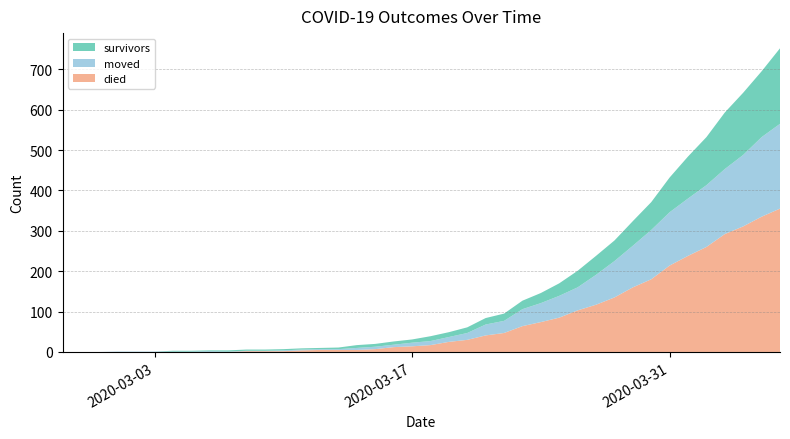

Reading left to right, what are all the values shown in this chart?

survivors: 0	0	0	0	0	0	2	2	2	3	3	3	3	3	3	4	7	7	8	8	12	12	14	16	18	21	25	31	41	47	51	61	69	86	104	119	140	154	163	187
died: 0	0	0	0	0	0	0	0	0	0	2	2	2	4	5	5	5	7	12	14	17	25	30	41	47	64	74	85	103	117	135	160	180	214	238	260	292	311	335	355
moved: 0	0	0	1	1	1	1	1	2	1	1	1	2	2	2	2	5	6	6	9	10	12	17	27	30	42	47	54	57	74	90	103	122	132	142	153	161	177	197	210